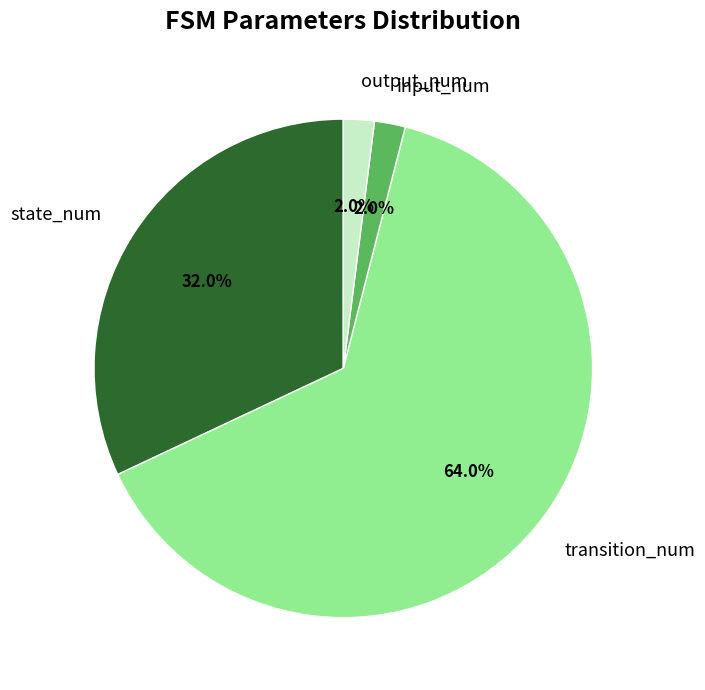

What percentage is the output_num slice, to the nearest percent?

2%